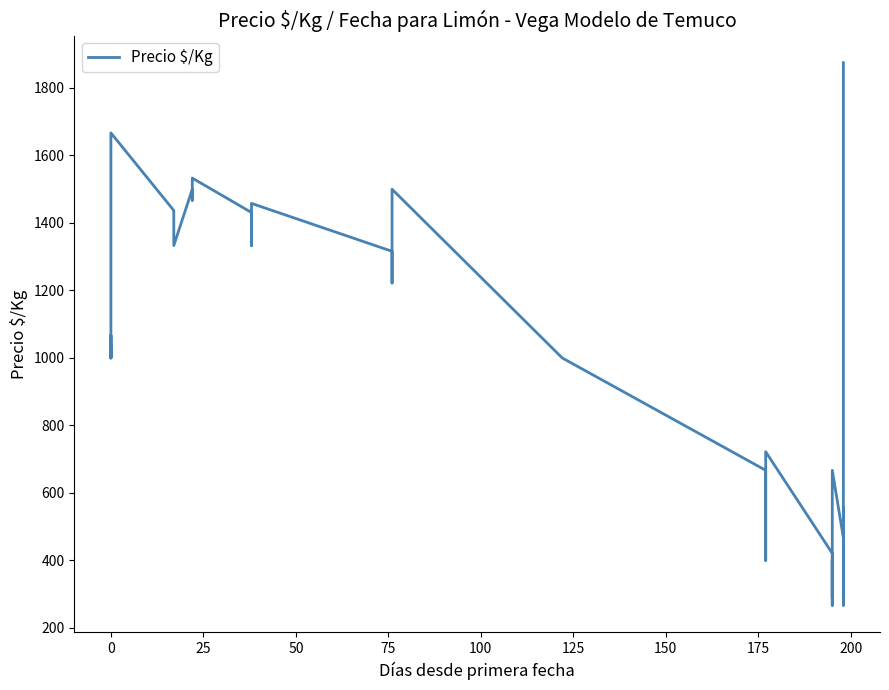

What is the value of the 23rd point from the left?

667